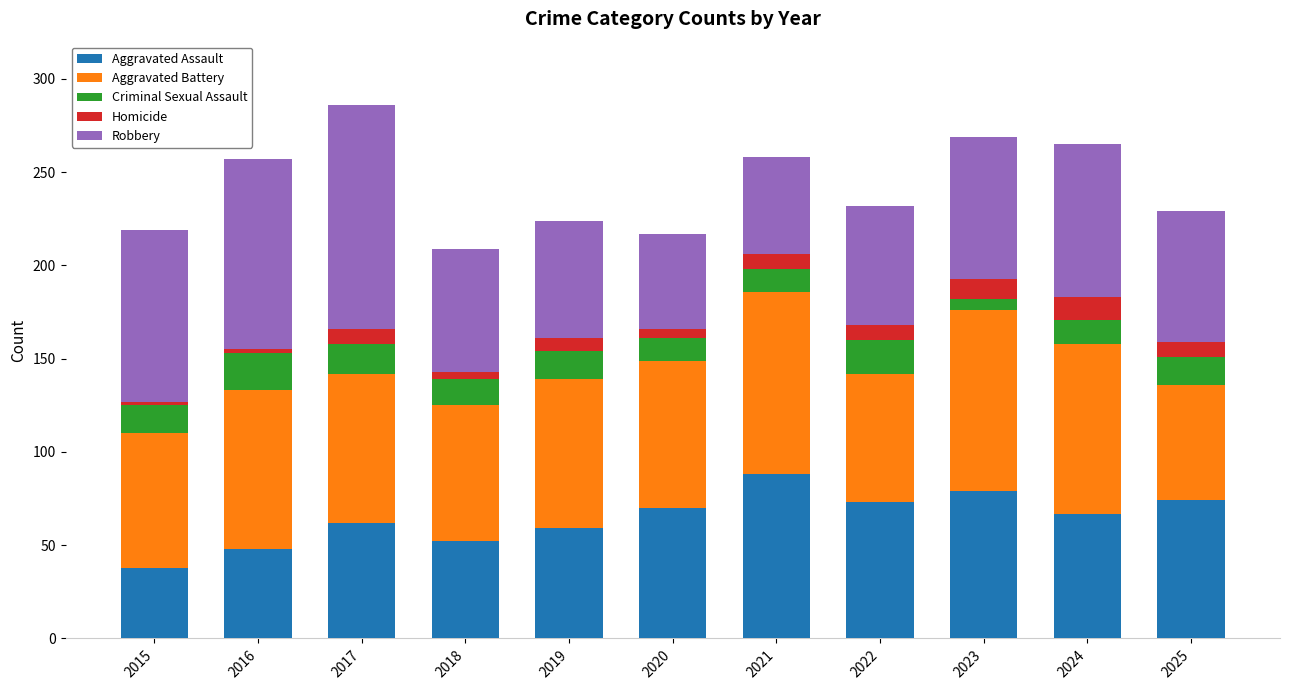

Read the Aggravated Assault value at 2017, to the nearest 10.

60